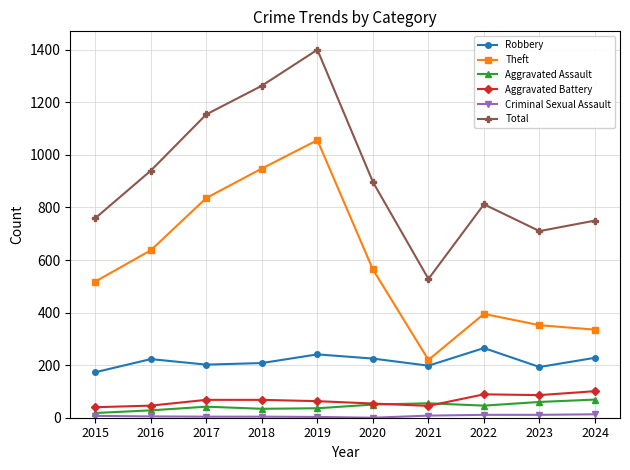

What is the spread (max minus min) of values at 2024?

737